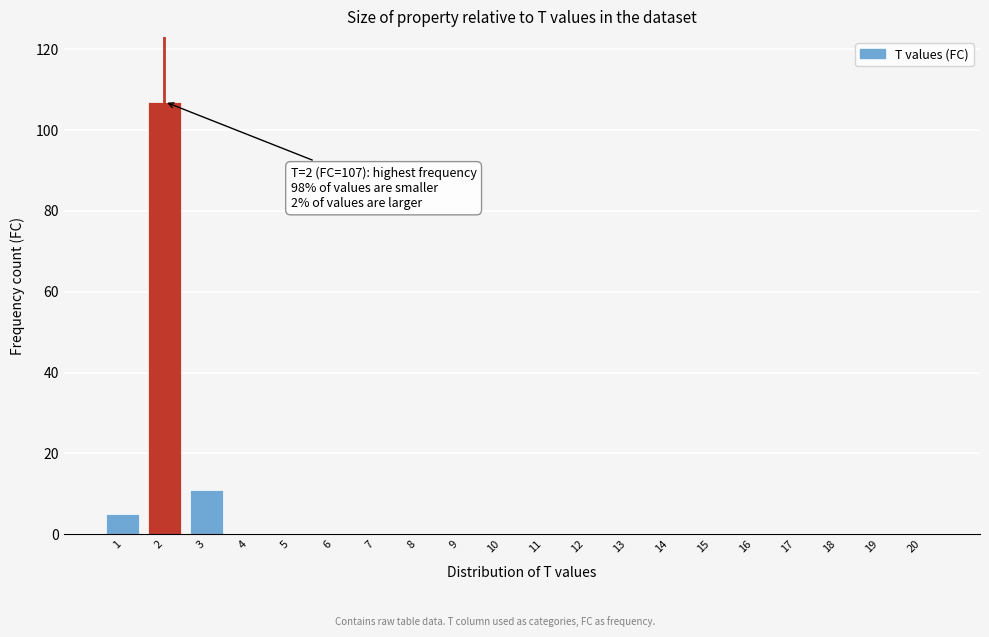

Reading left to right, list all the values displayed in this chart.

1=5	2=107	3=11	4=0	5=0	6=0	7=0	8=0	9=0	10=0	11=0	12=0	13=0	14=0	15=0	16=0	17=0	18=0	19=0	20=0